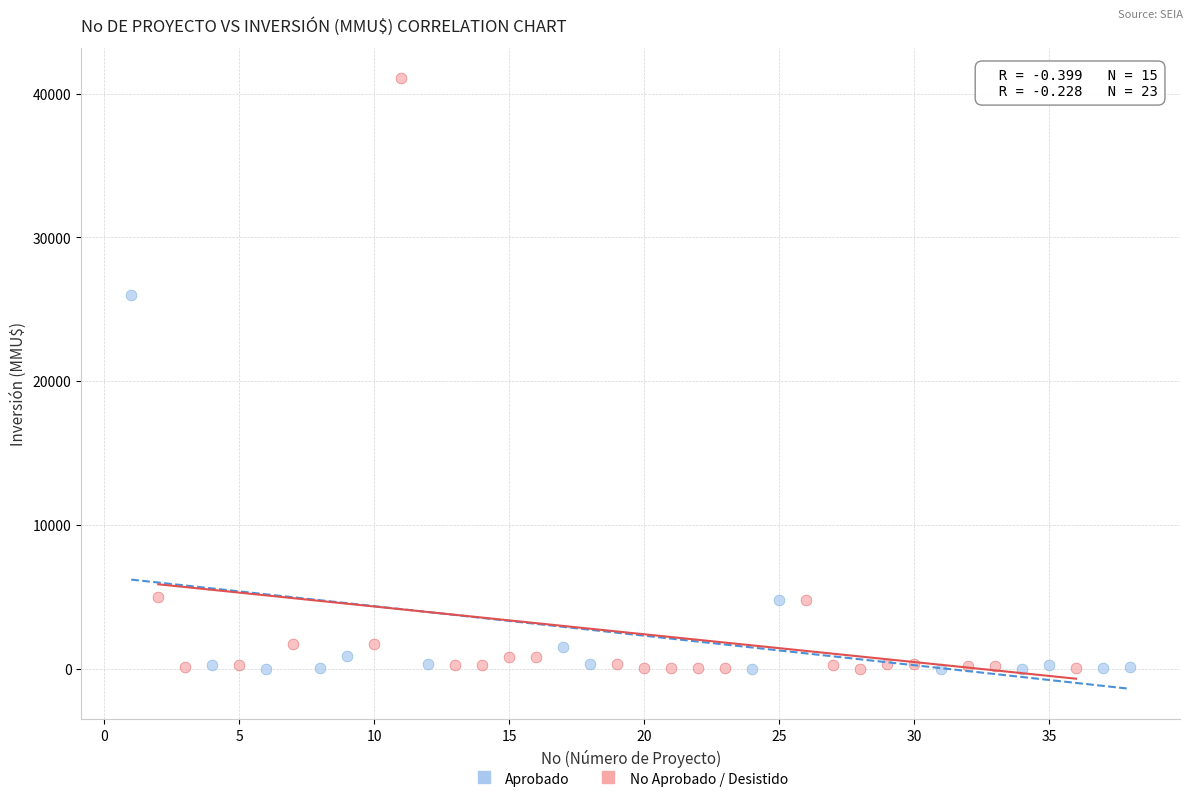

Which series reaches the maximum Y coordinate?

No Aprobado / Desistido